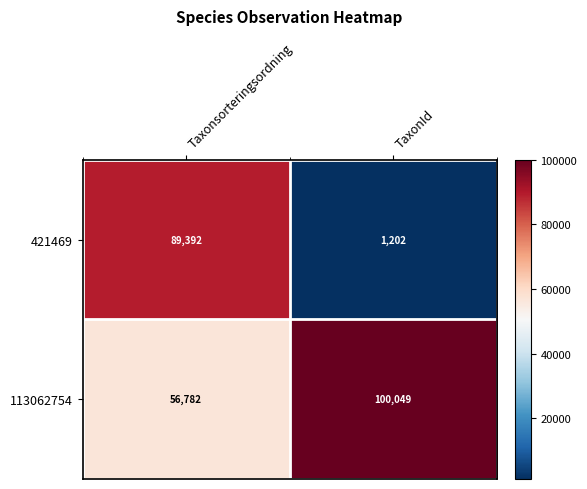

Reading left to right, list all the values displayed in this chart.

421469: 89392	1202
113062754: 56782	100049